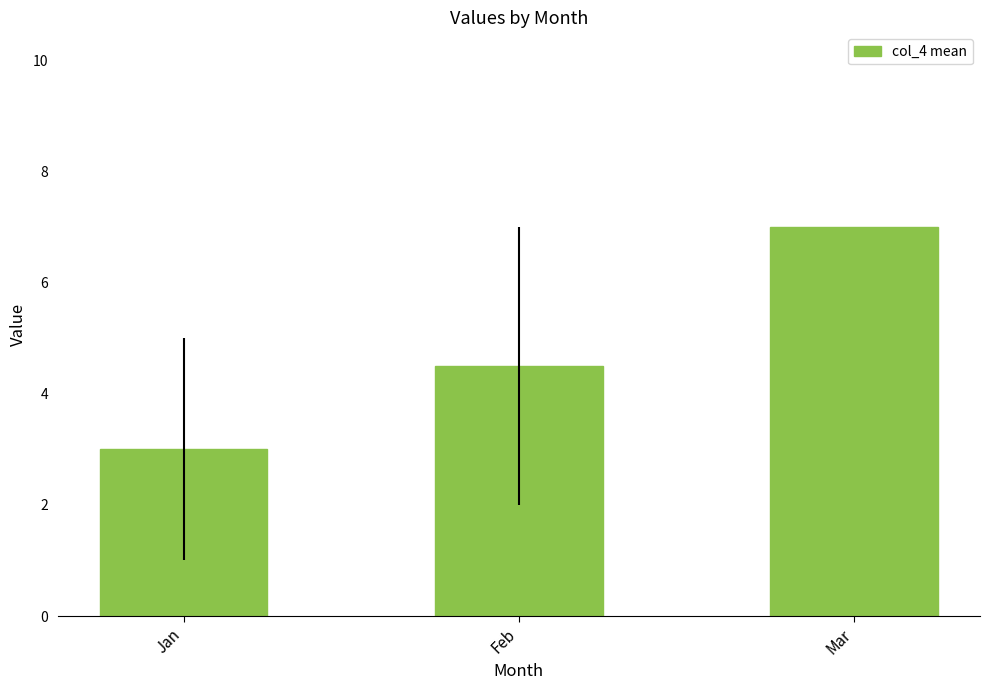

The value at Feb is 4.5. True or false?

True